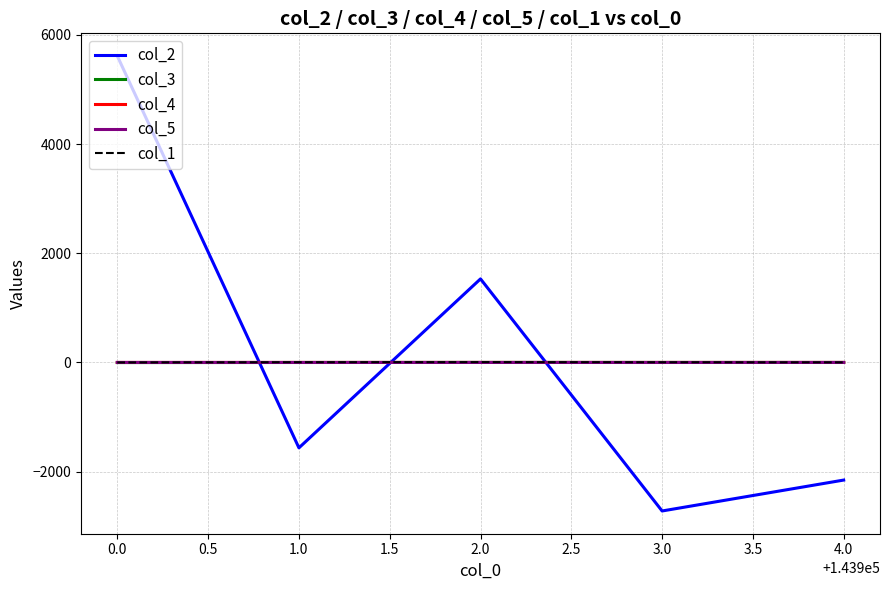

What is the maximum value shown in the chart?

5613.4